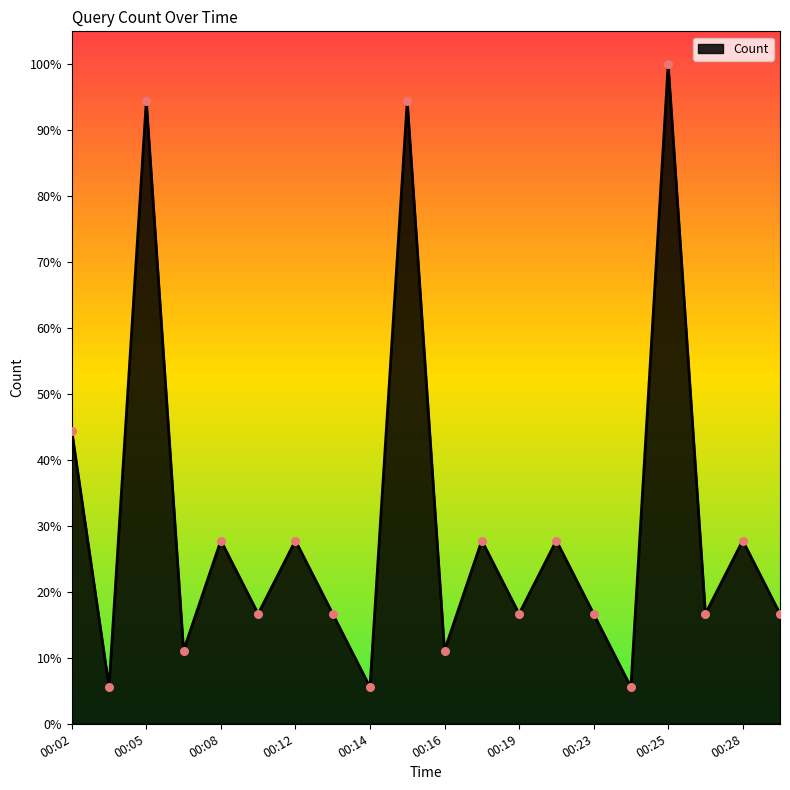

Is this an area chart (filled region under the line)?

Yes